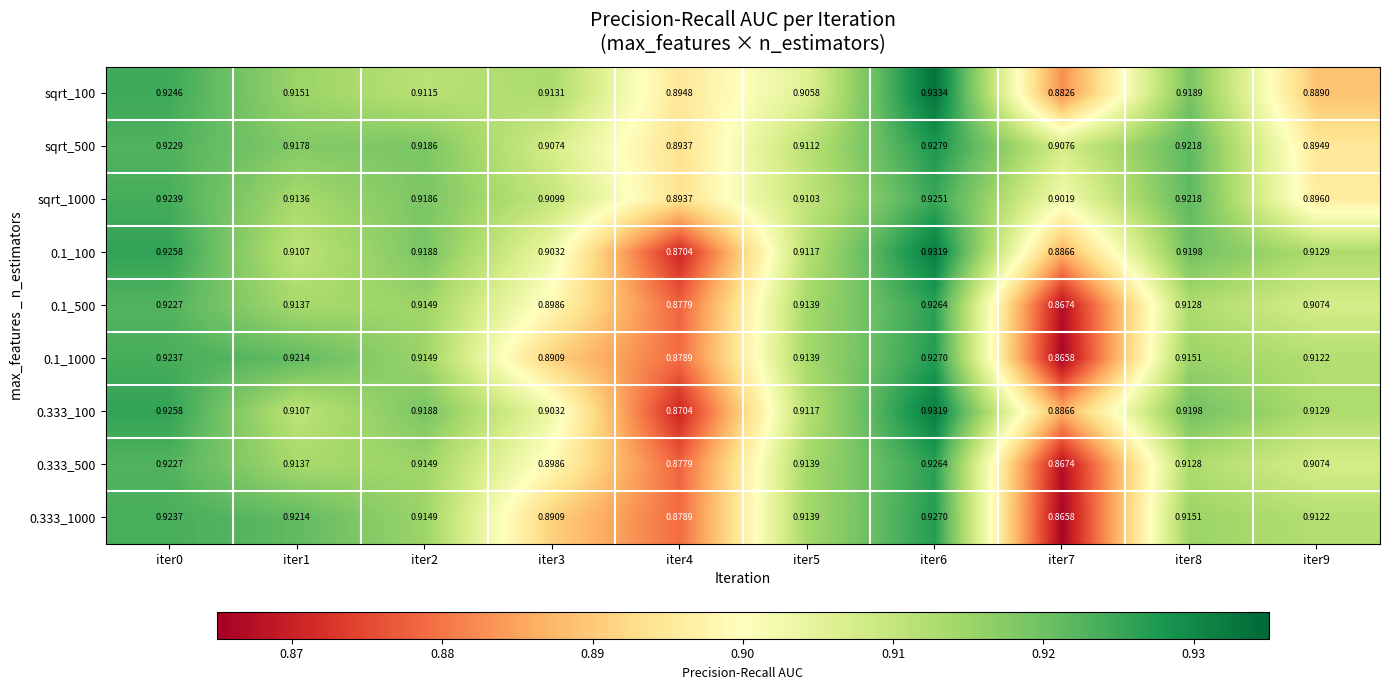

Is the value of sqrt_500 at iter8 greater than the value of 0.333_1000 at iter2?

Yes